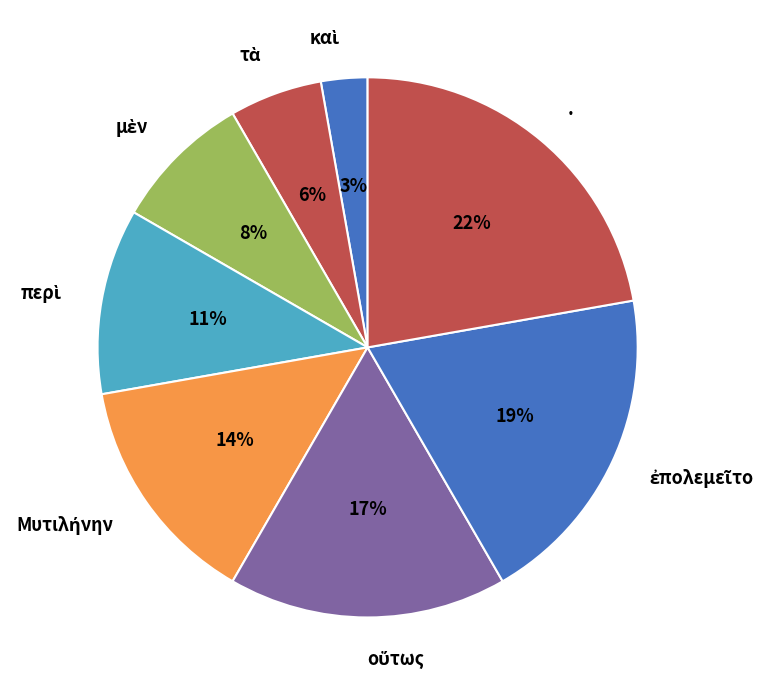

Is there any slice that represents more than half of the pie?

No